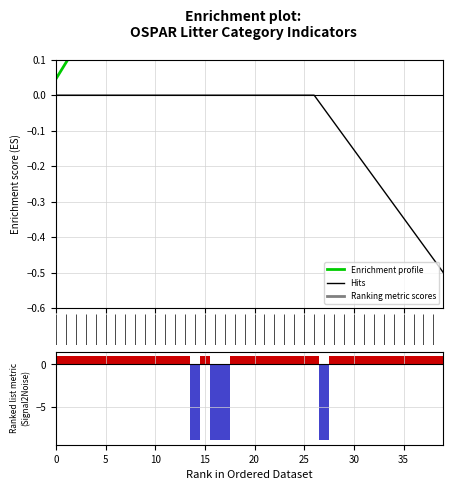

Is the value of SEA at 19 greater than the value of SUP at 23?

No